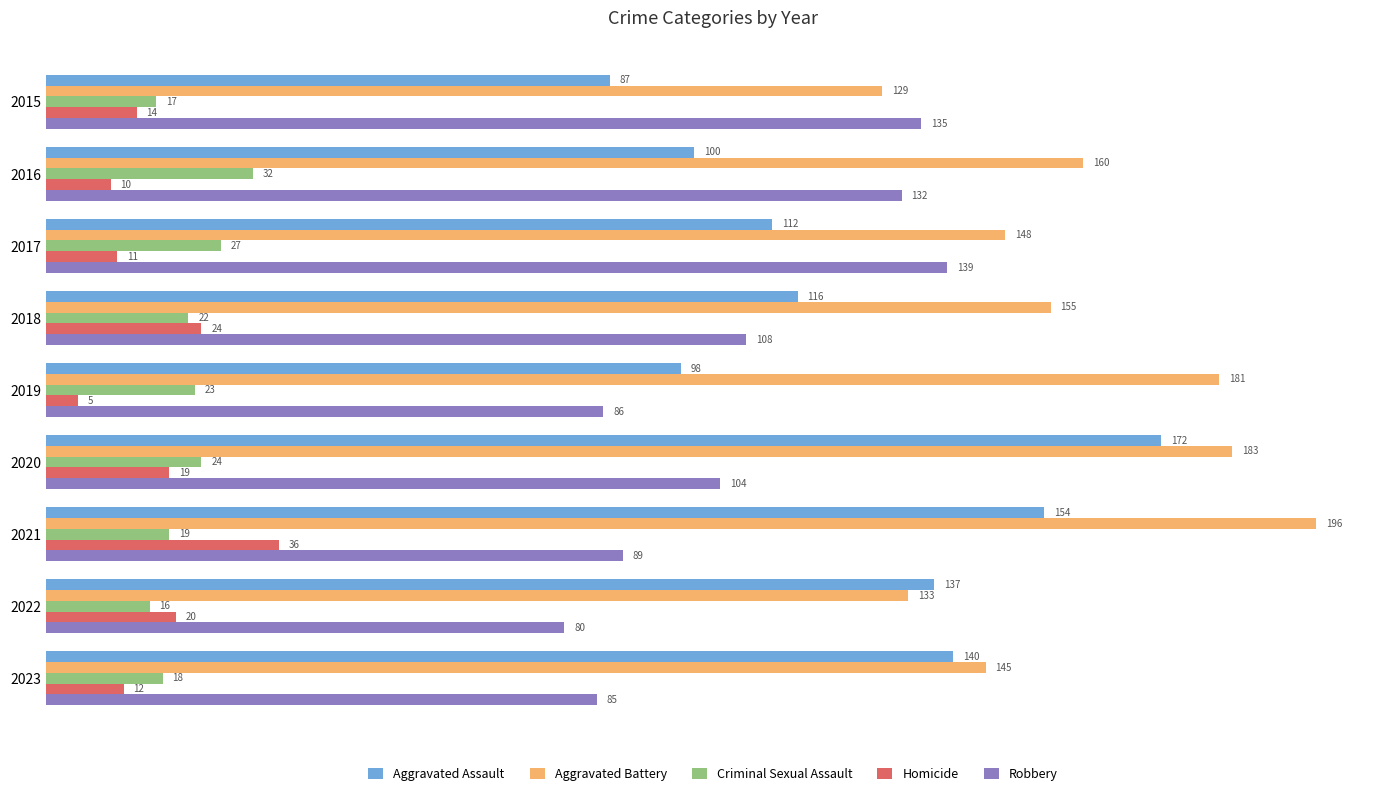

What is the sum of all Homicide values?

151